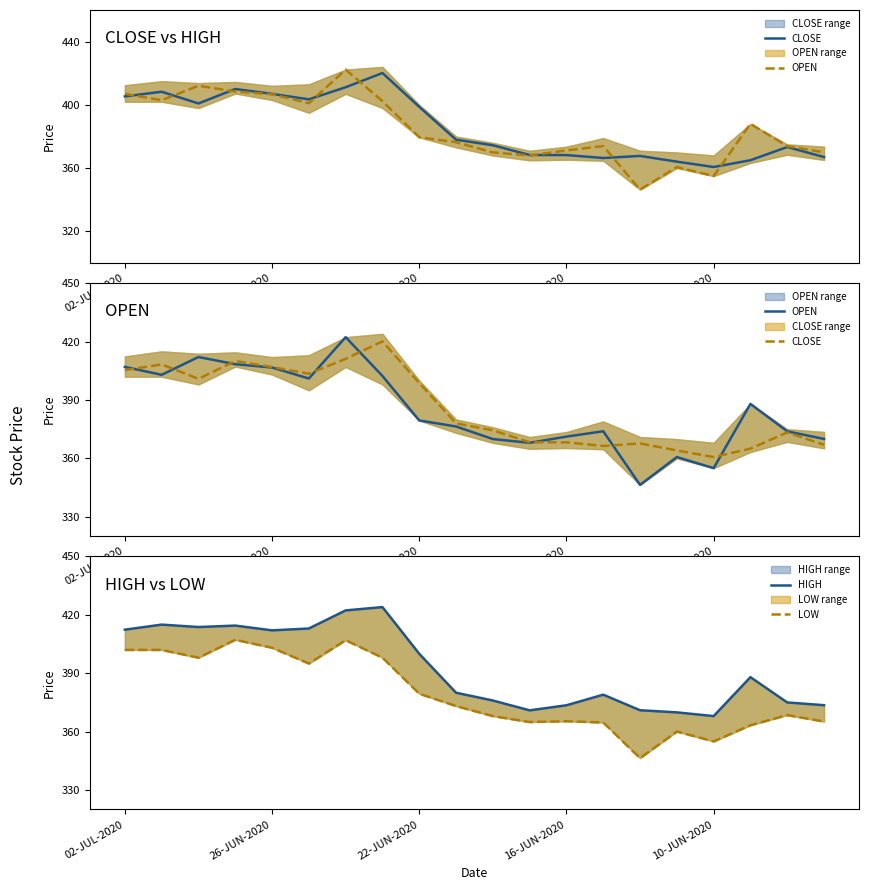

Is the value of HIGH at 14 greater than the value of CLOSE at 13?

Yes